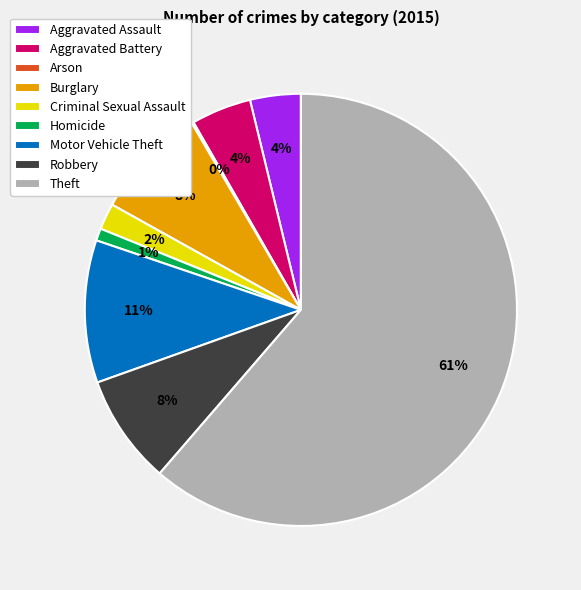

Do Criminal Sexual Assault and Theft together represent more than half of the pie?

Yes